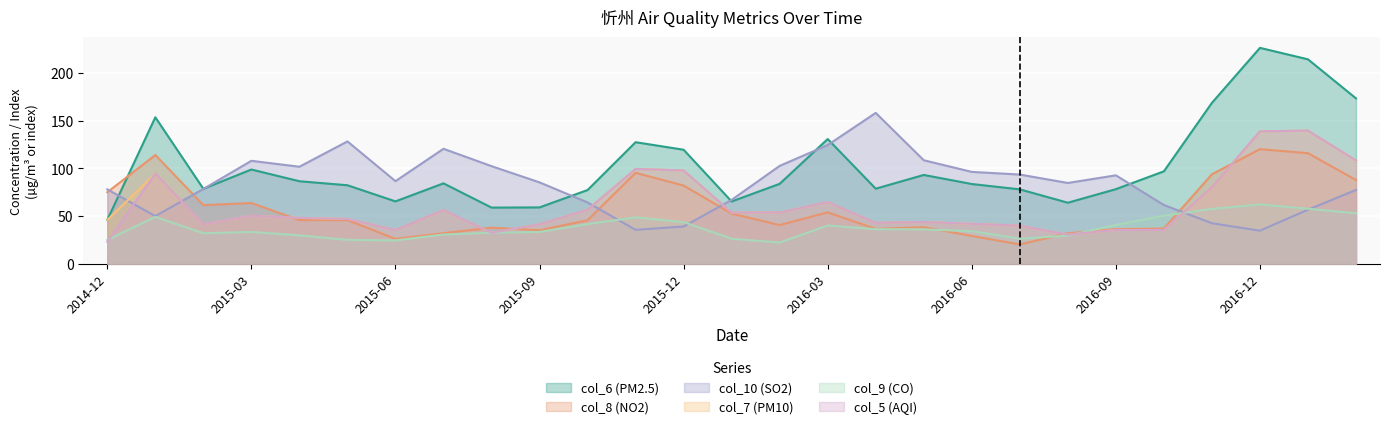

Reading left to right, extract all data points from this chart.

col_6 (PM2.5): 46.0	153.5	78.6	98.8	86.5	82.3	65.4	84.3	58.9	59.1	77.3	127.4	119.5	65.3	83.8	130.7	78.7	93.1	83.6	78.0	64.0	78.2	96.9	168.6	226.2	214.2	173.3
col_8 (NO2): 75.0	114.0	61.5	63.7	45.8	45.8	26.1	32.1	37.9	35.2	45.6	95.3	82.0	52.6	40.6	53.9	36.6	38.4	29.2	20.3	32.0	36.4	36.9	93.8	120.1	115.9	87.8
col_10 (SO2): 78.0	50.0	78.4	107.9	101.7	128.2	86.6	120.5	102.3	85.3	64.3	35.6	39.1	67.0	102.6	124.4	158.1	108.5	96.3	93.5	84.7	92.7	61.6	42.5	34.7	56.7	77.4
col_7 (PM10): 46.0	94.5	41.5	50.3	48.1	47.0	35.4	56.4	32.5	41.4	56.7	99.4	97.8	53.7	53.7	64.7	42.9	43.8	41.9	40.0	30.6	35.5	35.4	80.3	138.8	139.5	108.3
col_9 (CO): 25.0	49.2	32.0	33.4	29.8	25.1	24.5	30.7	32.6	33.4	41.6	48.7	43.7	26.3	22.3	40.1	36.3	36.1	34.2	26.4	29.5	40.8	50.5	57.5	62.2	57.7	53.0
col_5 (AQI): 23.0	94.5	41.5	50.3	48.1	47.0	35.4	56.4	32.5	41.4	56.7	99.4	97.8	53.7	53.7	64.7	42.9	43.8	41.9	40.0	30.6	35.5	35.4	80.3	138.8	139.5	108.3